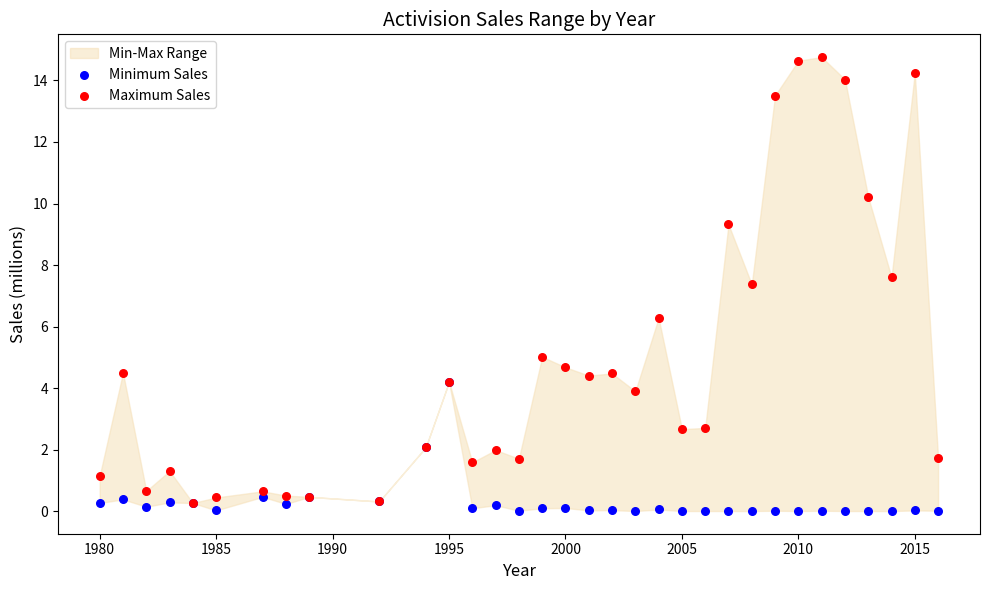

Across all series, what Y value is closest to 7?

7.4